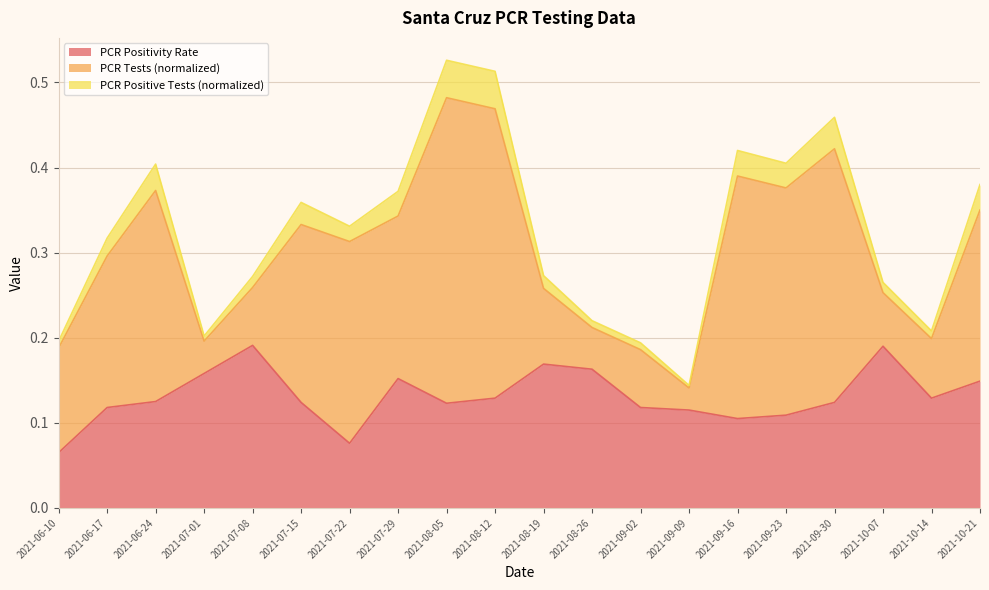

Does the chart display data point markers on the line(s)?

No